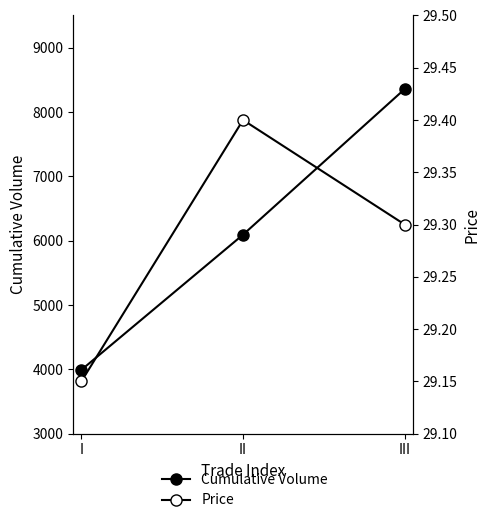

What is the value of the Price point at the 2nd from the left?

29.4